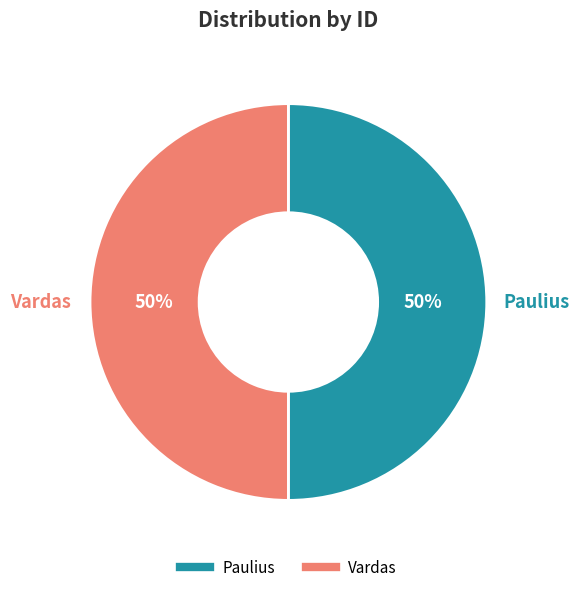

True or false: Vardas accounts for 50% of the total.

True